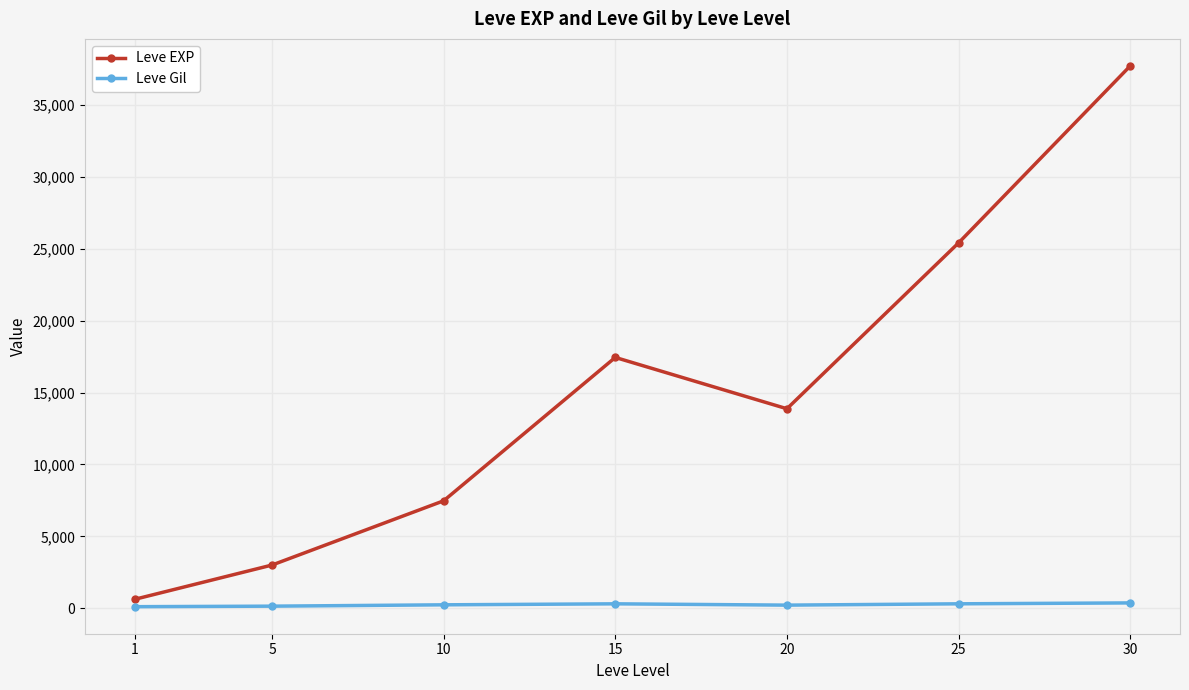

Is the value of Leve EXP at 20 greater than the value of Leve Gil at 1?

Yes